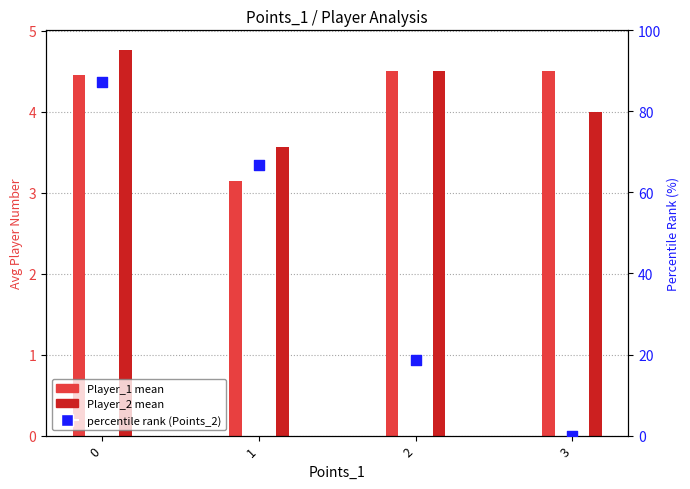

Which series has the widest spread of Y values?

percentile rank (Points_2)